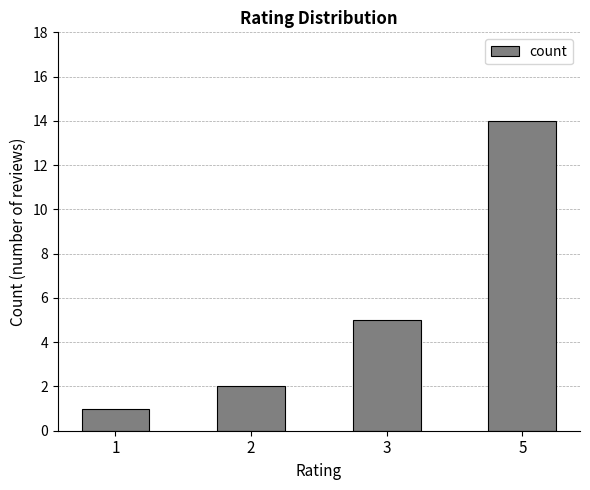

Reading left to right, what are all the values shown in this chart?

1	2	5	14